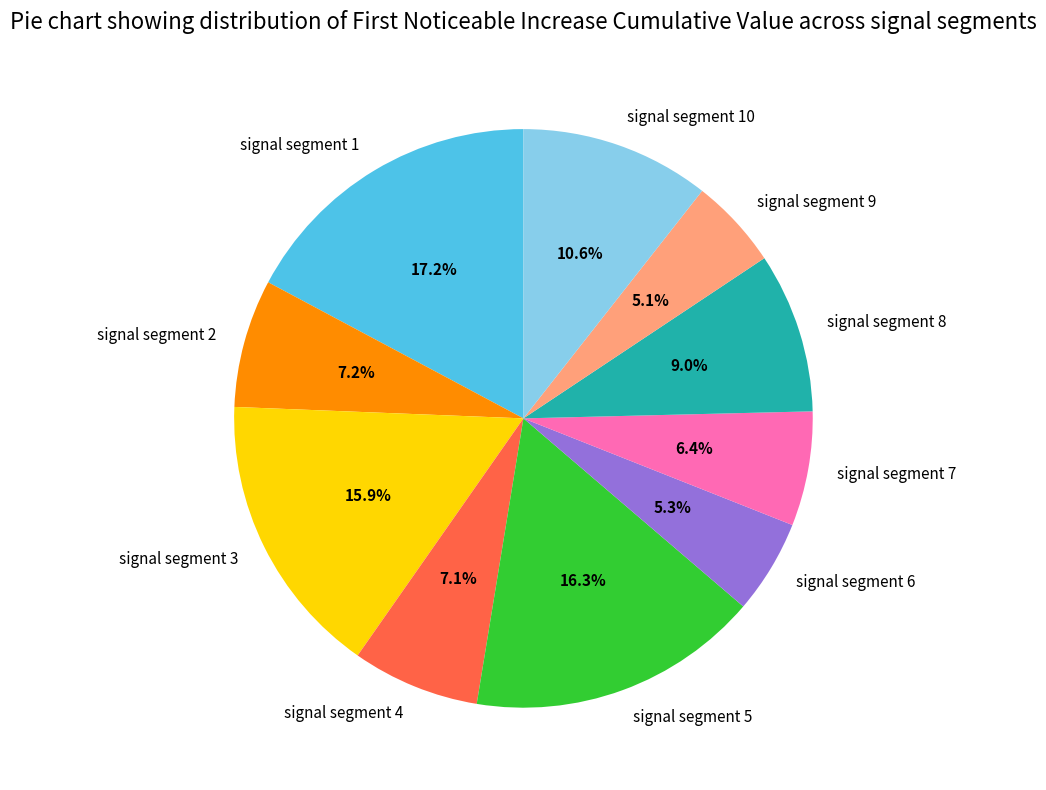

What is the largest slice in the pie chart?

signal segment 1